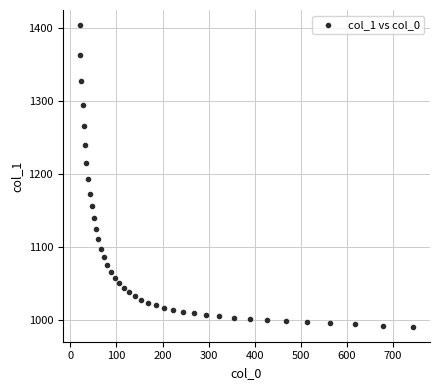

What is the range of X values (max minus min)?

723.9